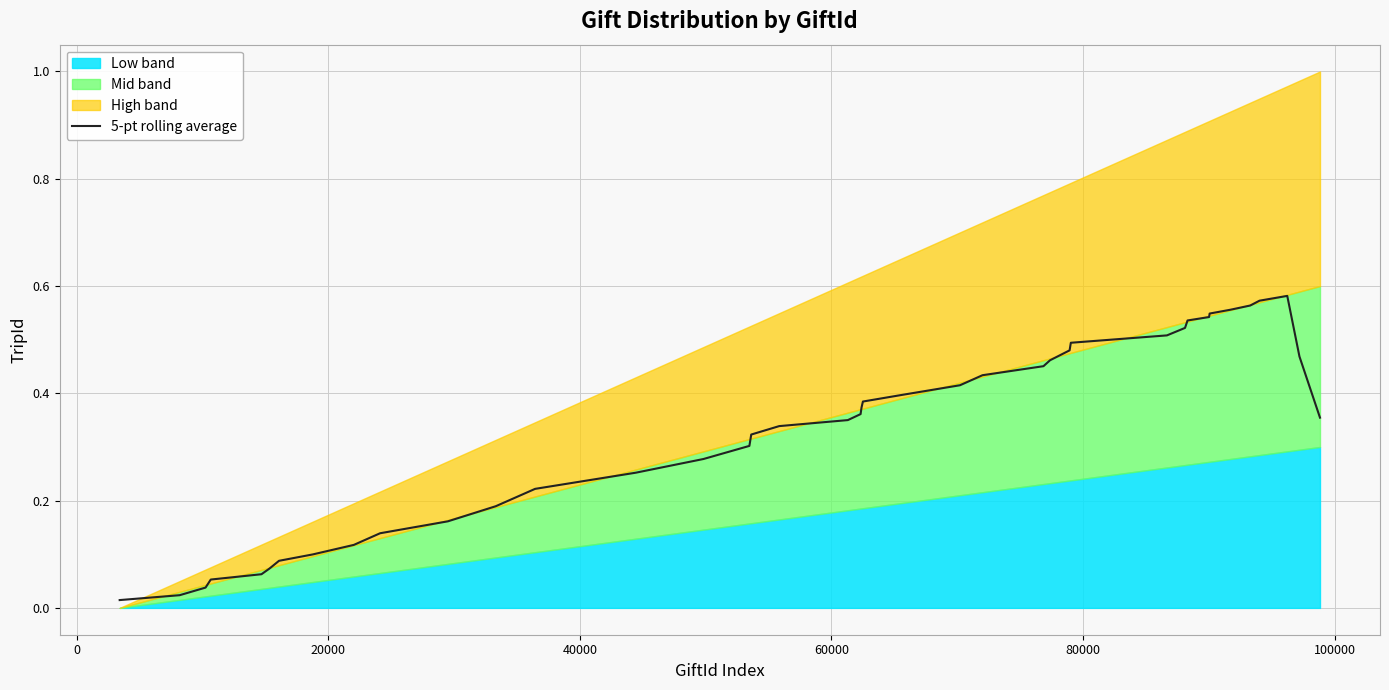

What is the sum of all values?

13.1